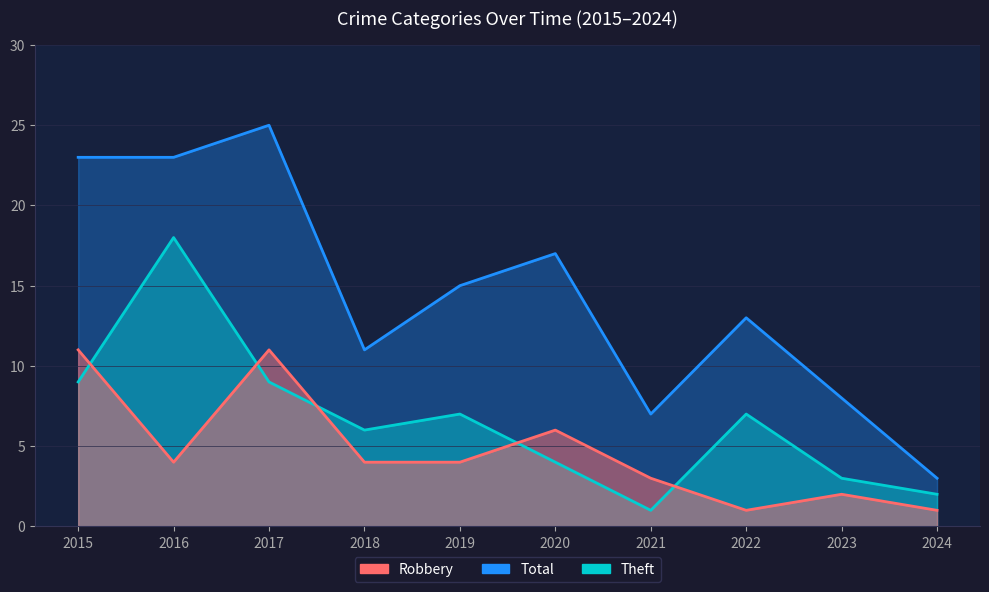

How many values in the Robbery series exceed 4?

3